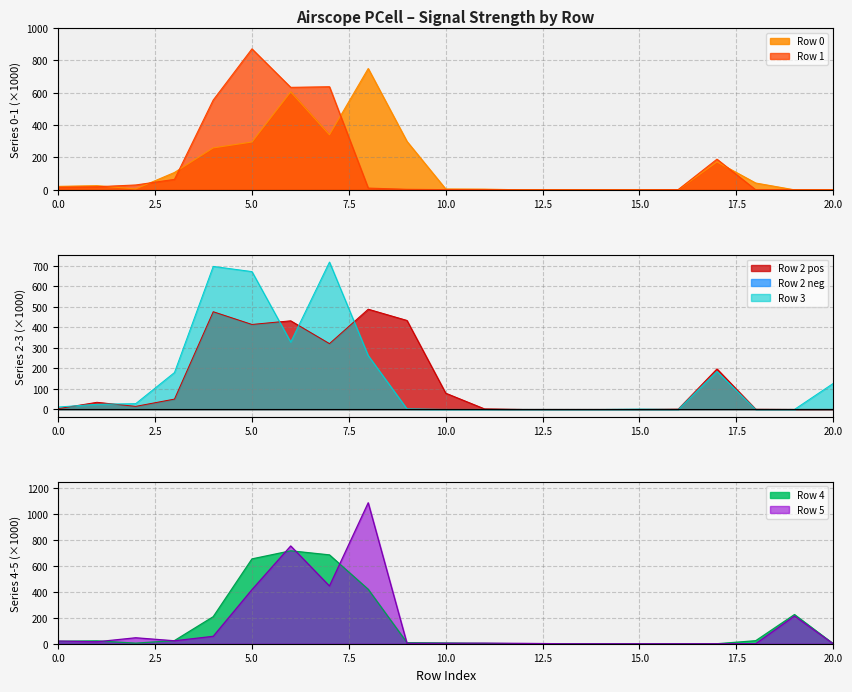

True or false: Row 2 and Row 5 cross at least once.

True